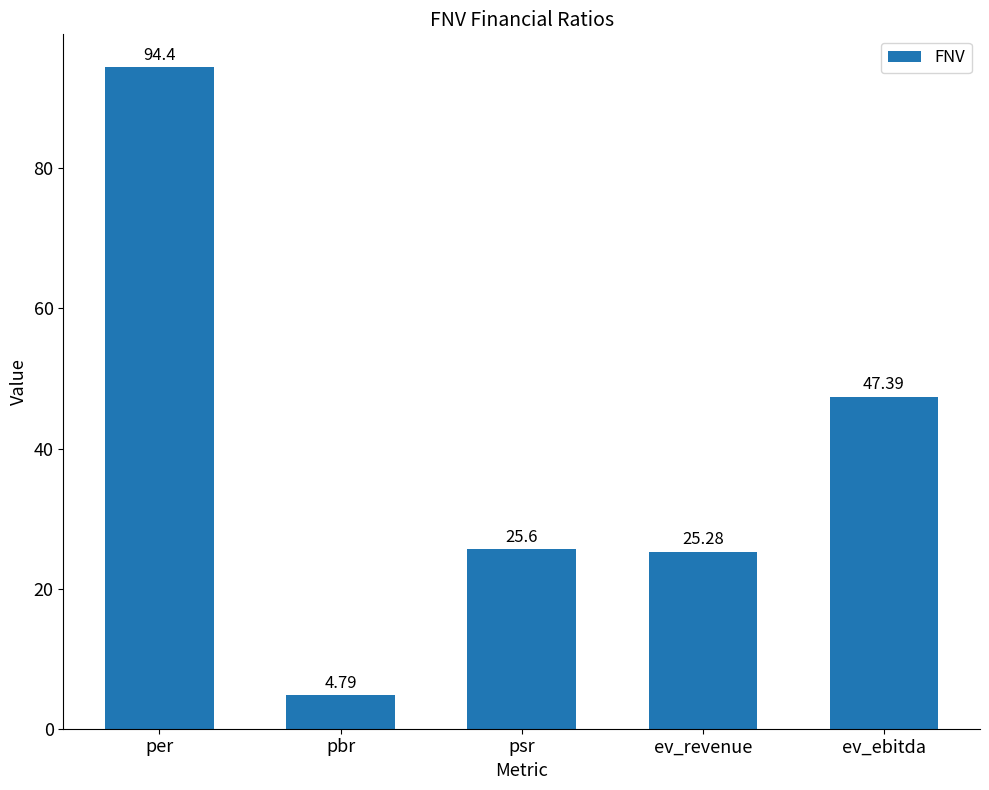

How many bars are there in total?

5